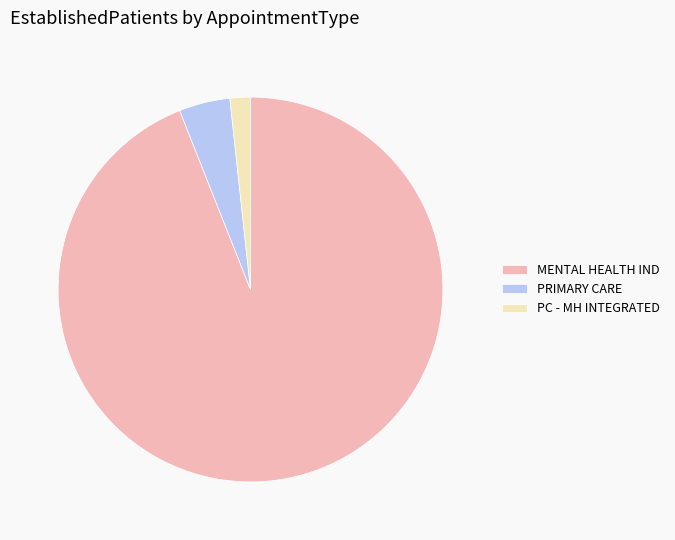

Which category has the biggest portion of the pie?

MENTAL HEALTH IND